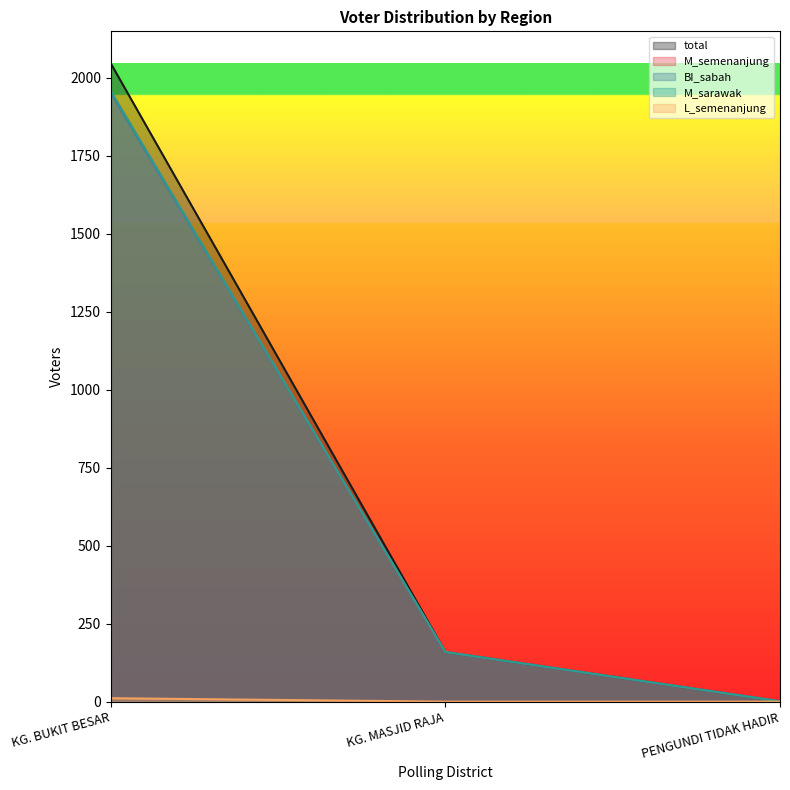

Count the number of data series in this chart.

5